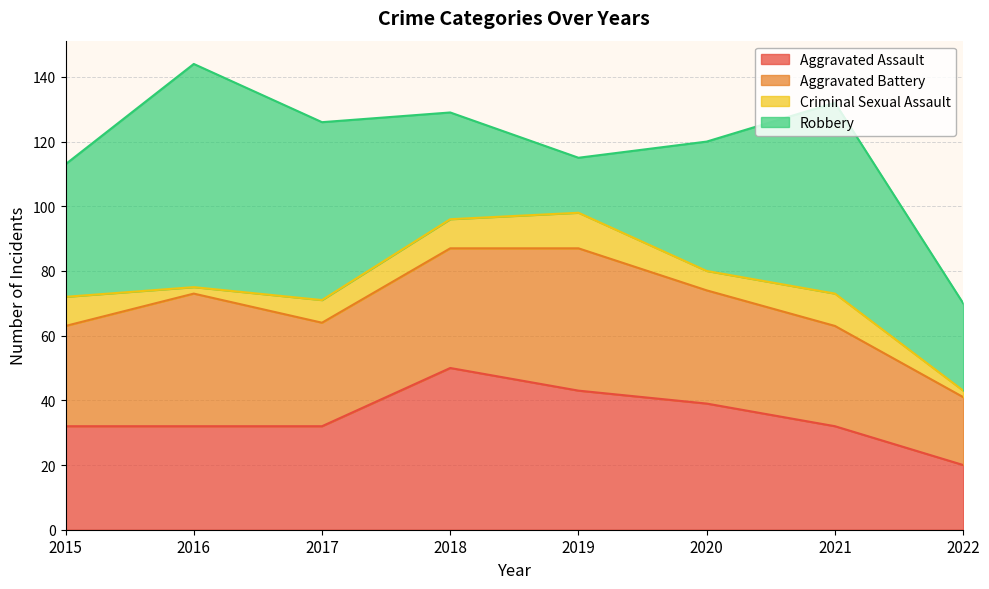

At which category does Criminal Sexual Assault reach its first local valley?

2016